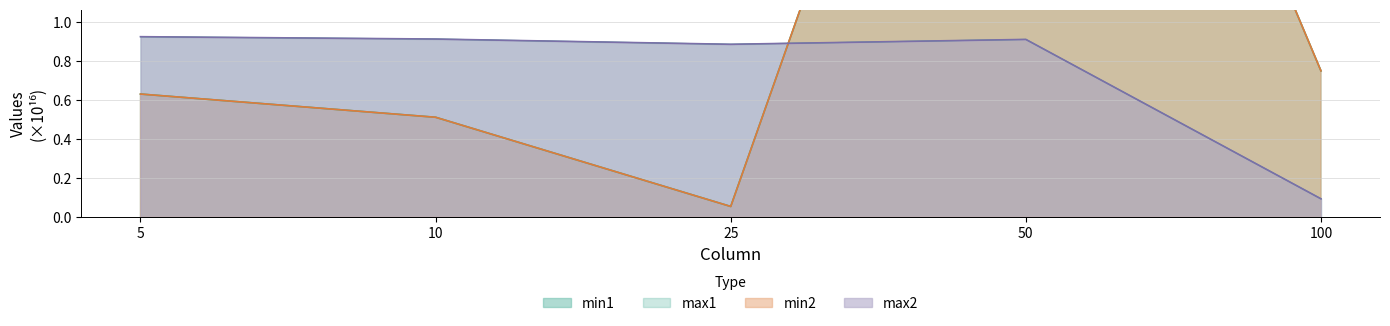

At 50, list the series in order from largest to smallest.

min1, min2, max1, max2